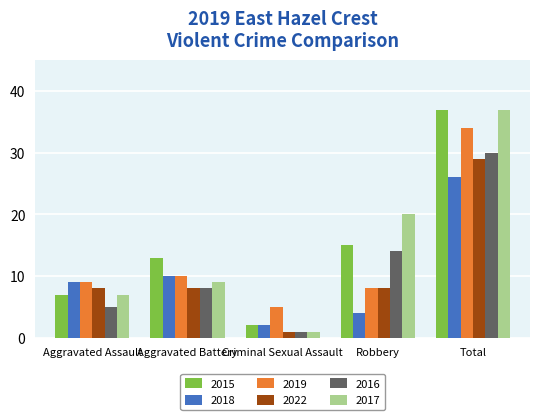

How many distinct data groups are displayed?

6